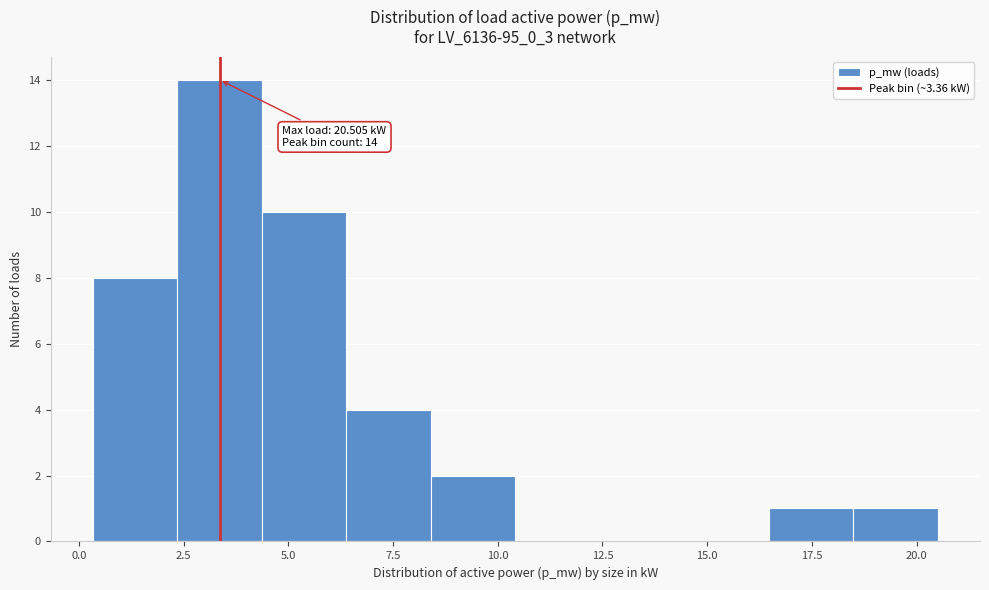

Which range on the x-axis has the tallest bar?

2.5 to 4.5